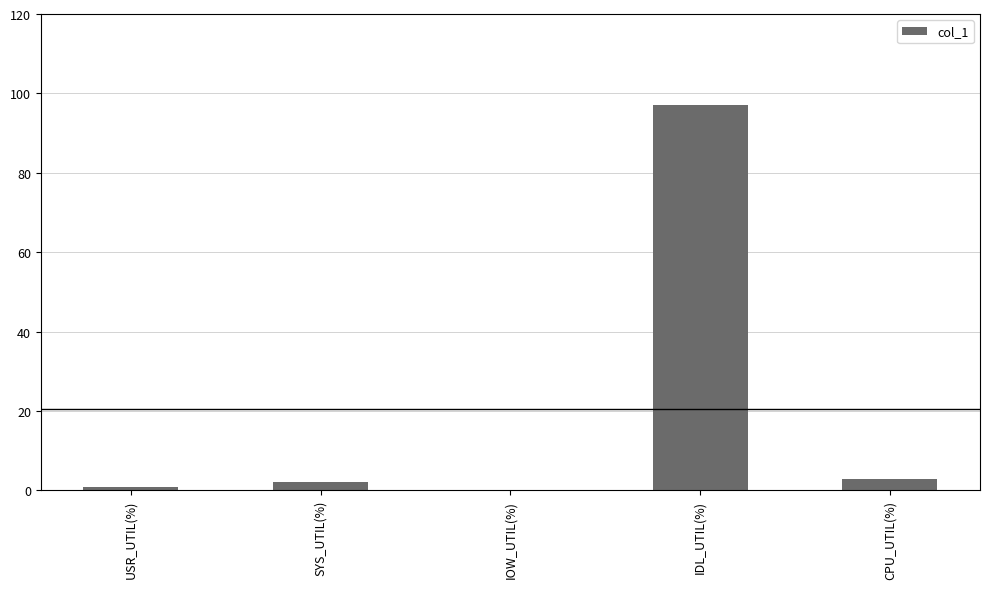

What is the average value?

20.6